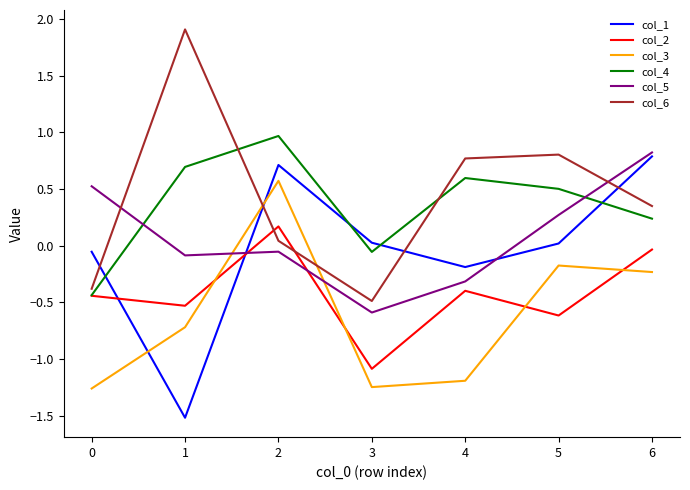

List the series in order of their peak value, highest first.

col_6, col_4, col_5, col_1, col_3, col_2